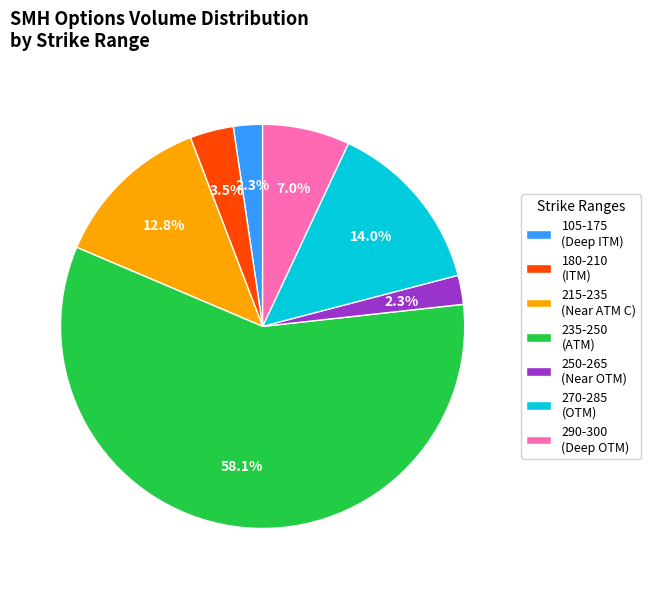

Approximately how many times larger is the value at 105-175 (Deep ITM) compared to 180-210 (ITM)?

0.7